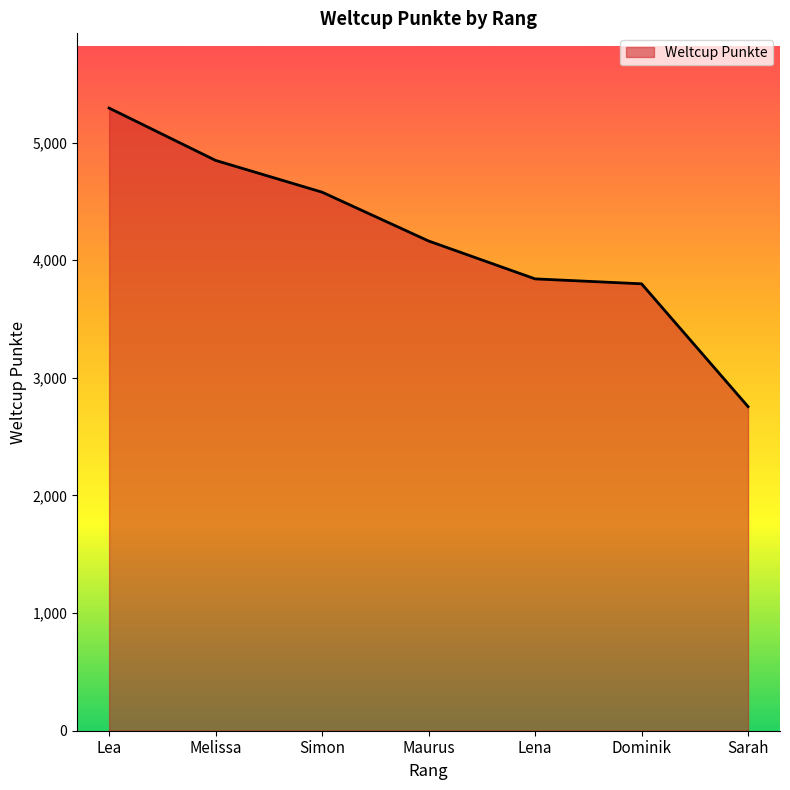

At which category does the chart reach its minimum across all series?

Sarah